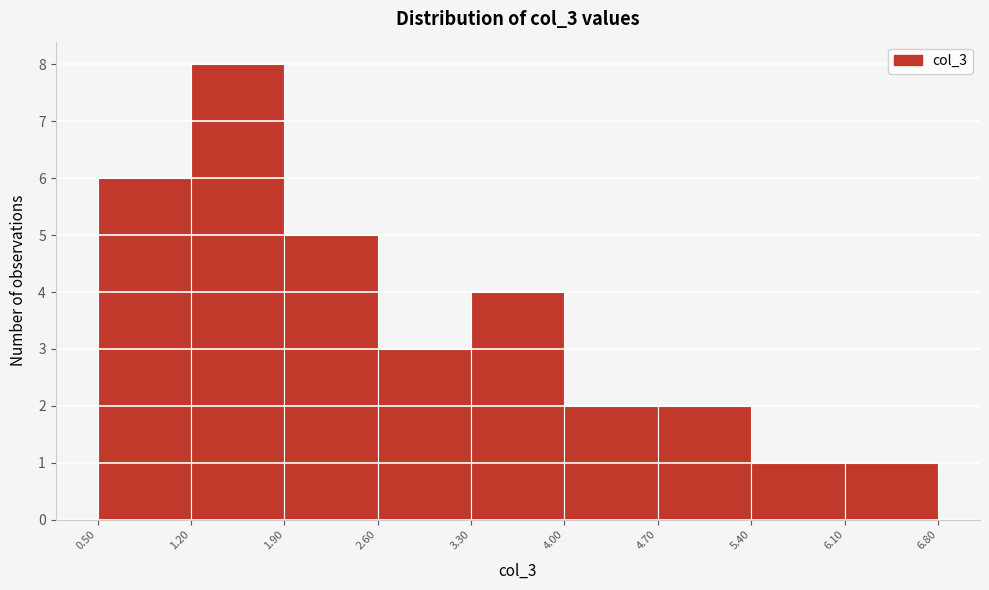

Reading left to right, list every bar in this chart as the range it spans on the x-axis followed by its height. The values are not printed on the chart, so give them approximately, as read against the axis.

0.50 to 1.20: 6
1.20 to 1.90: 8
1.90 to 2.60: 5
2.60 to 3.30: 3
3.30 to 4.00: 4
4.00 to 4.70: 2
4.70 to 5.40: 2
5.40 to 6.10: 1
6.10 to 6.80: 1